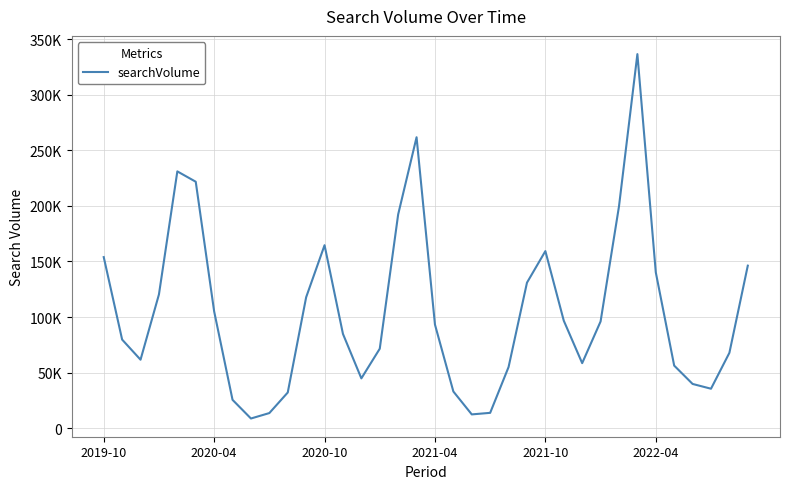

True or false: there are more than 2 points higher than both neighbors.

True